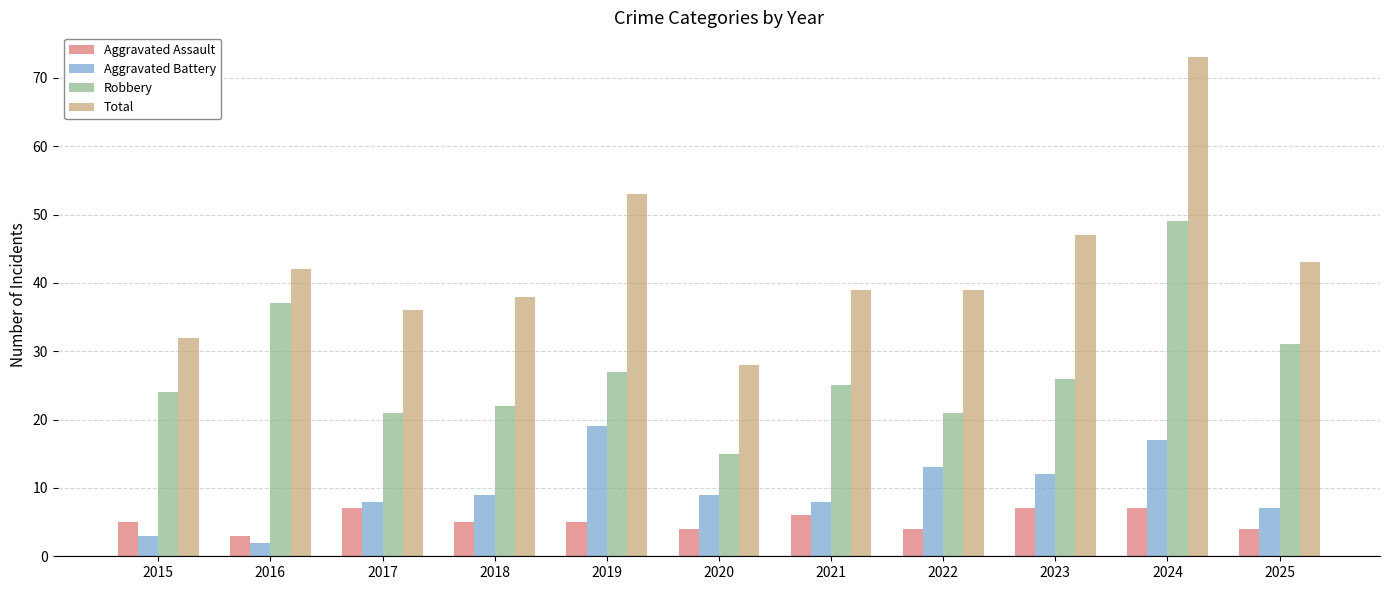

What is the sum of the Aggravated Assault values at 2023 and 2021?

13